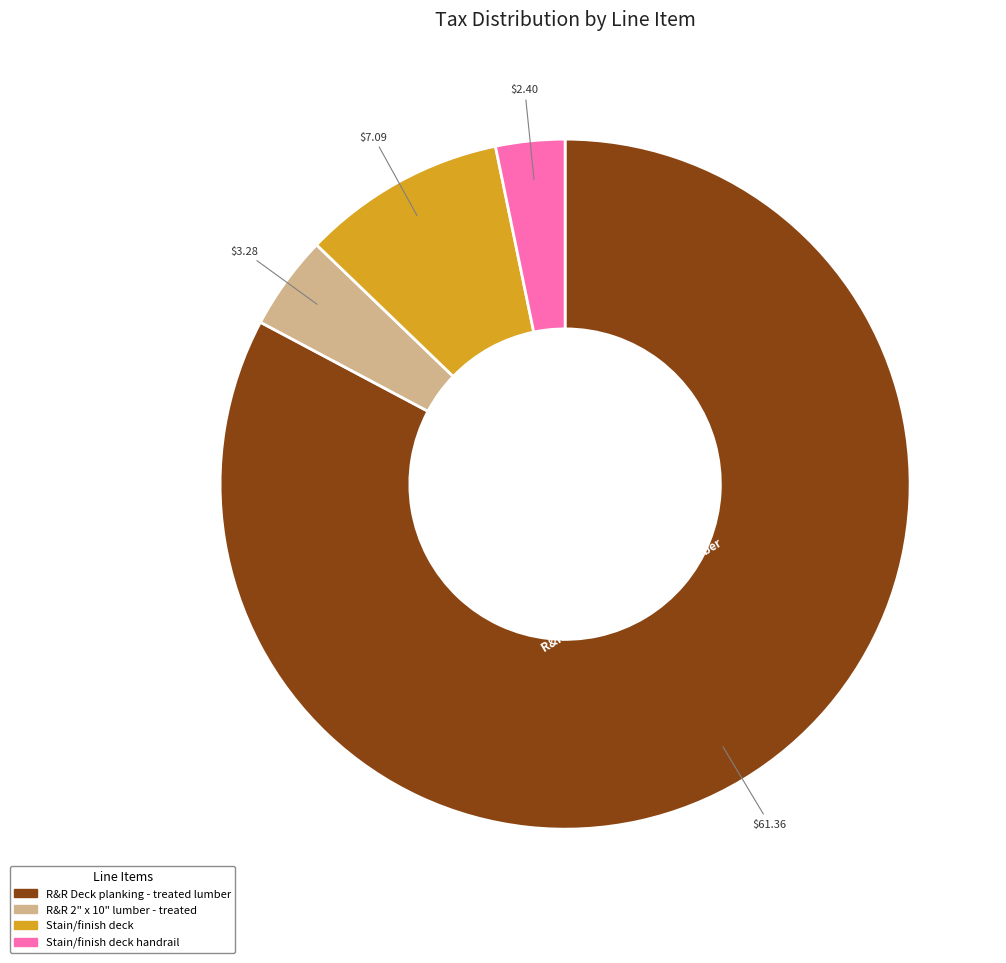

Does any single category account for the majority?

Yes